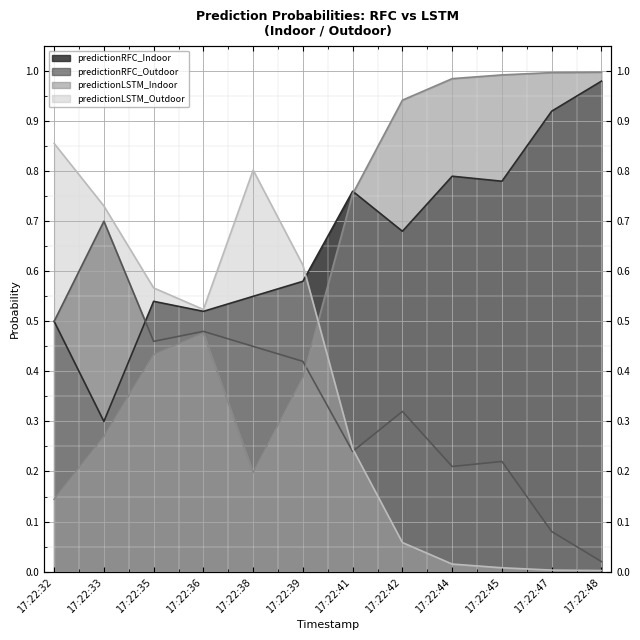

In predictionRFC_Indoor, how many points are lower than both neighbors (excluding endpoints)?

4